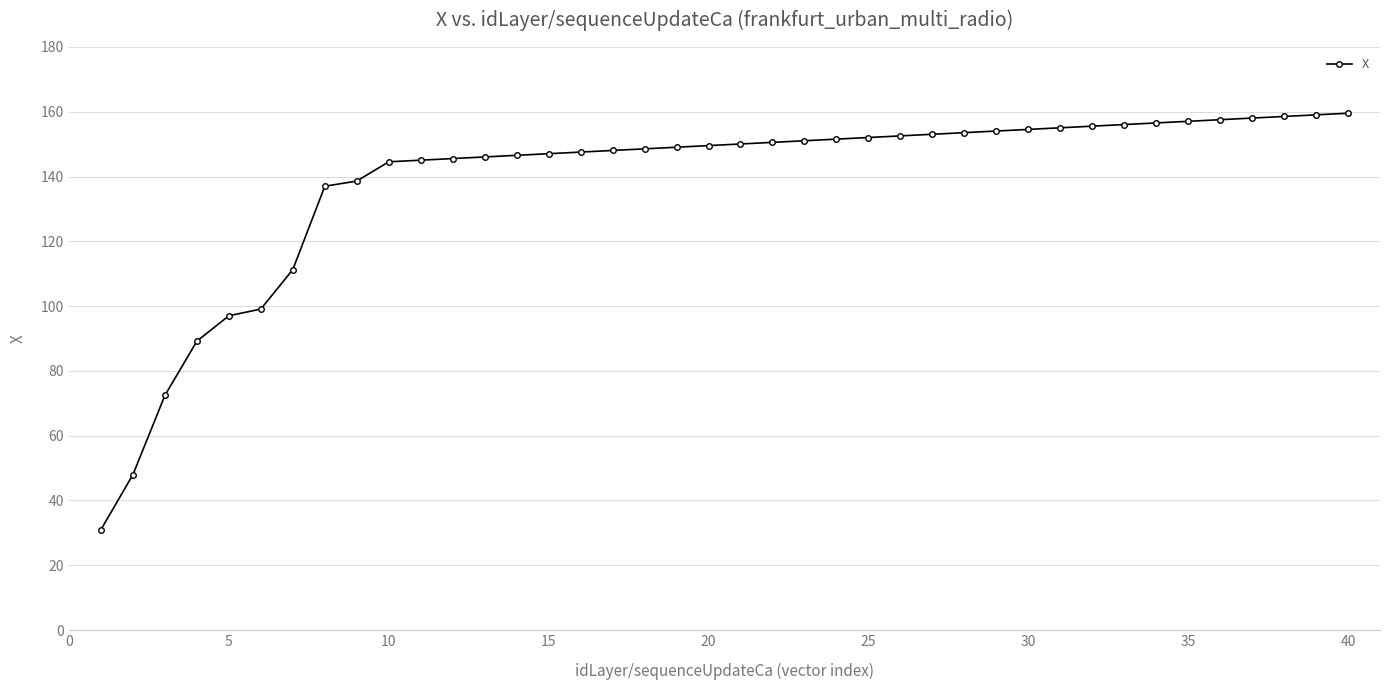

What is the difference between the maximum and minimum values?

128.6